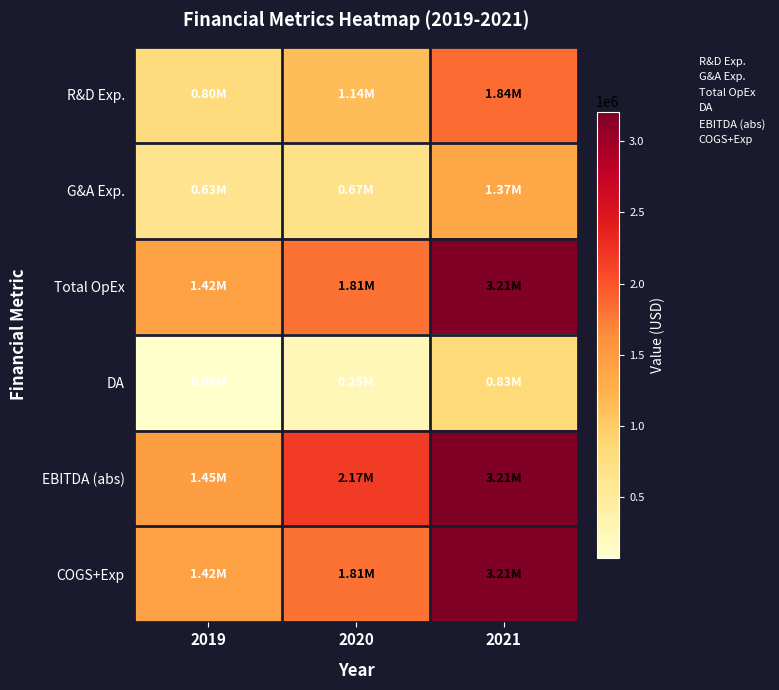

Which series has the widest spread of values?

Total OpEx